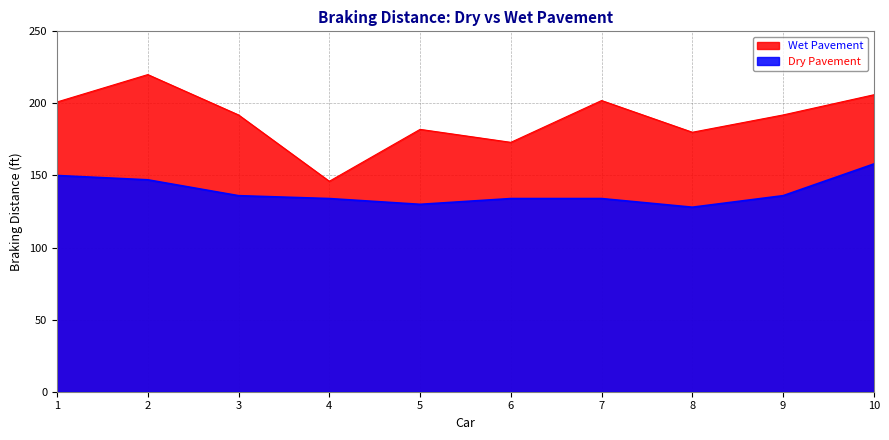

List the series in order of their peak value, lowest first.

Dry Pavement, Wet Pavement